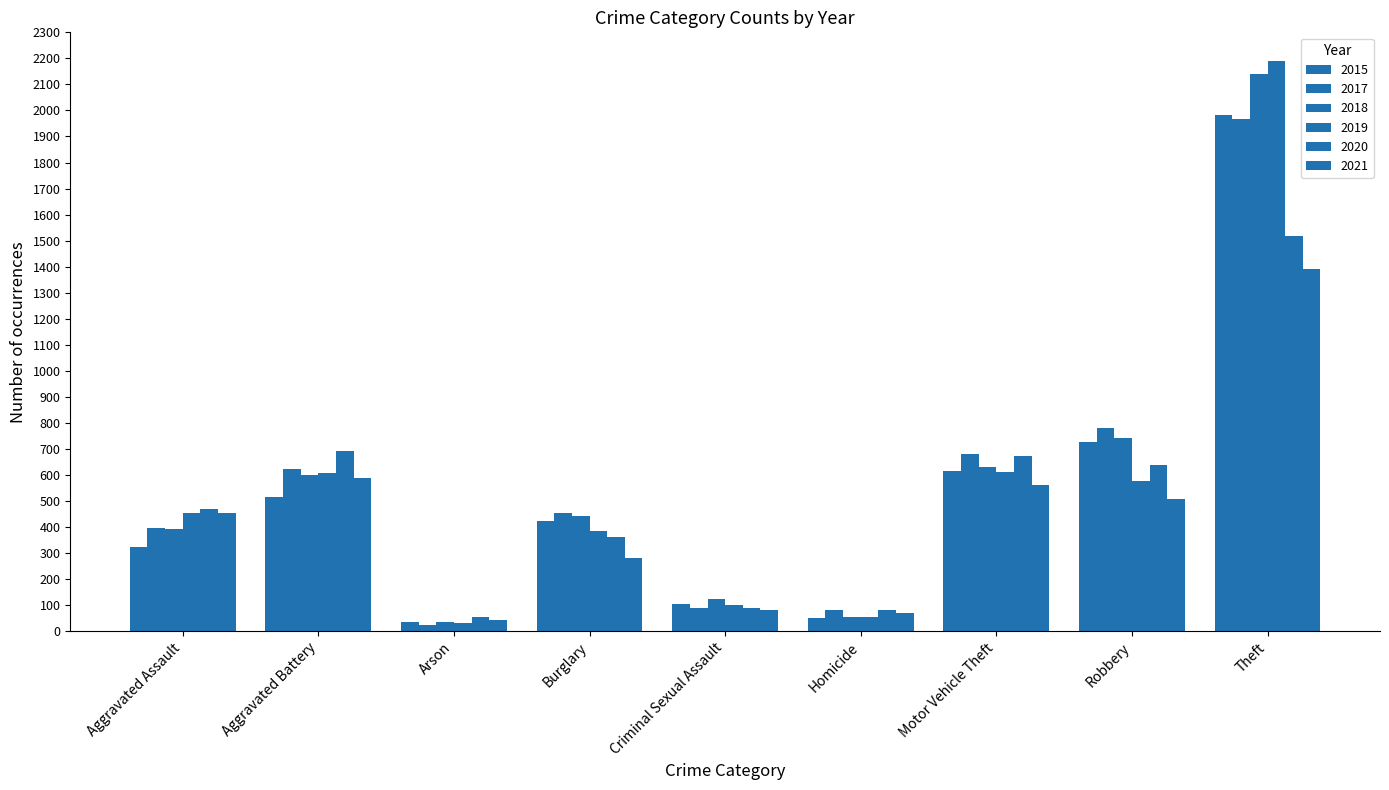

The value of 2015 at Criminal Sexual Assault is 105. True or false?

True